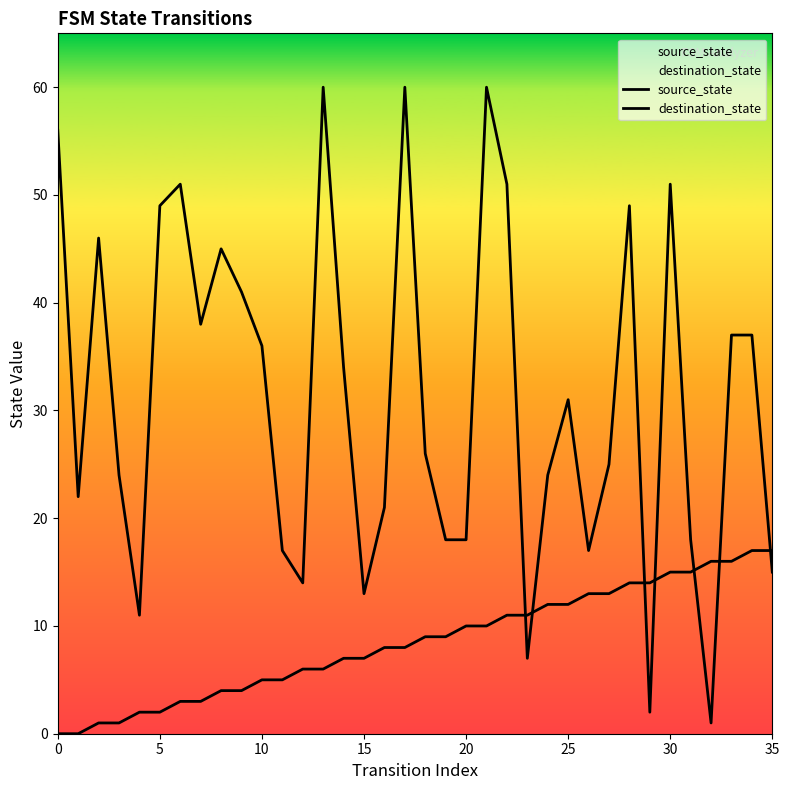

How many lines are shown in the chart?

2